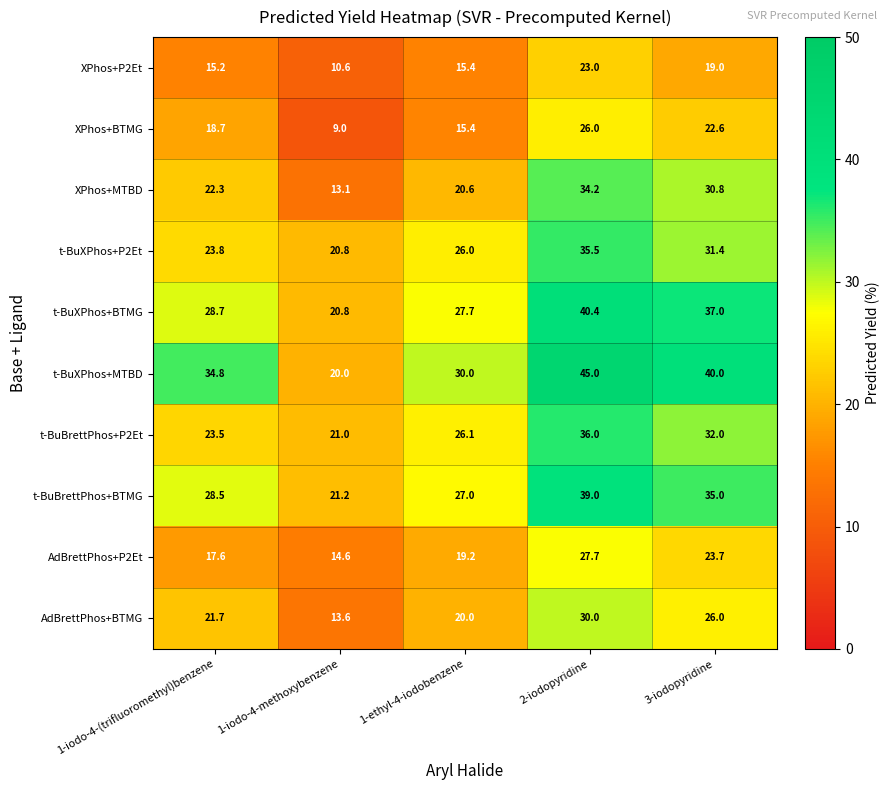

What is the sum of the XPhos+MTBD values at 1-iodo-4-methoxybenzene and 2-iodopyridine?

47.3